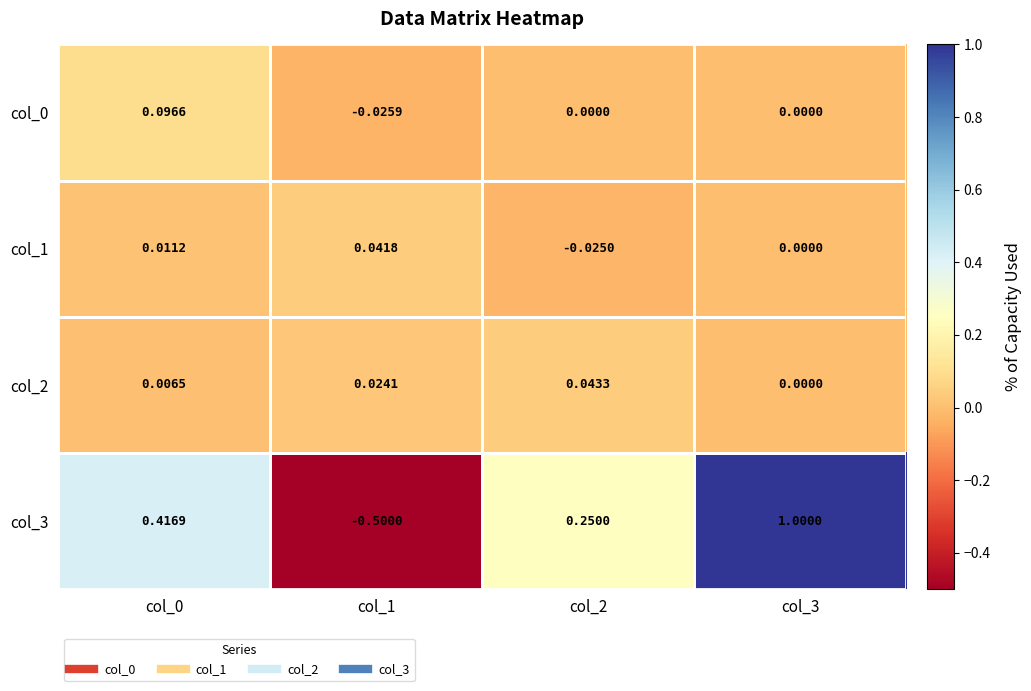

Count the number of data series in this chart.

4